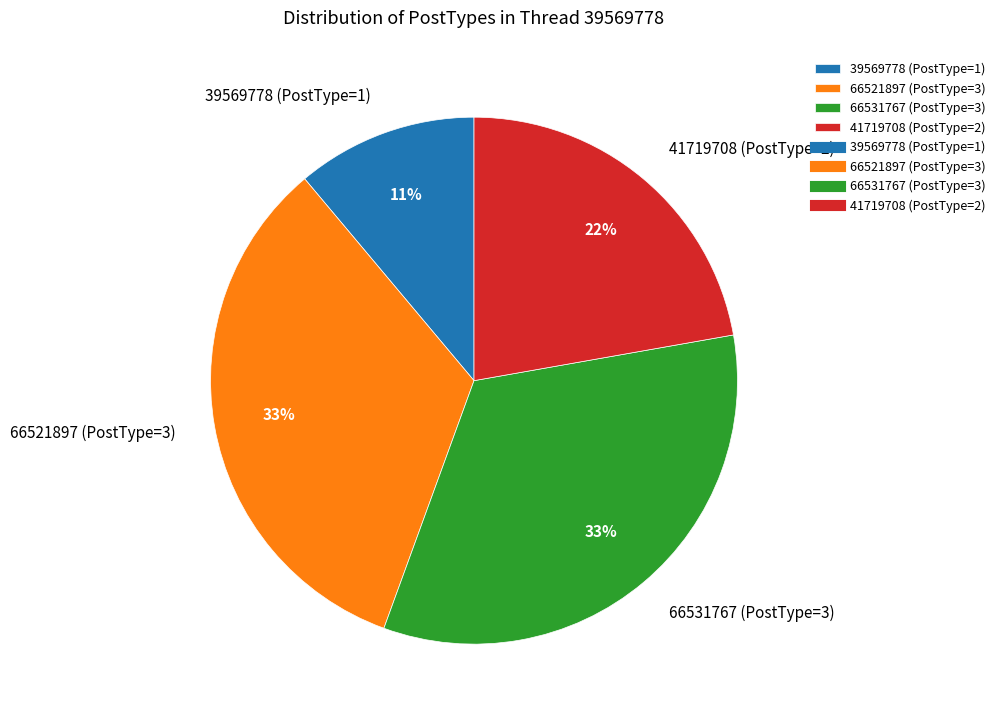

True or false: 66531767 (PostType=3) accounts for 33% of the total.

True